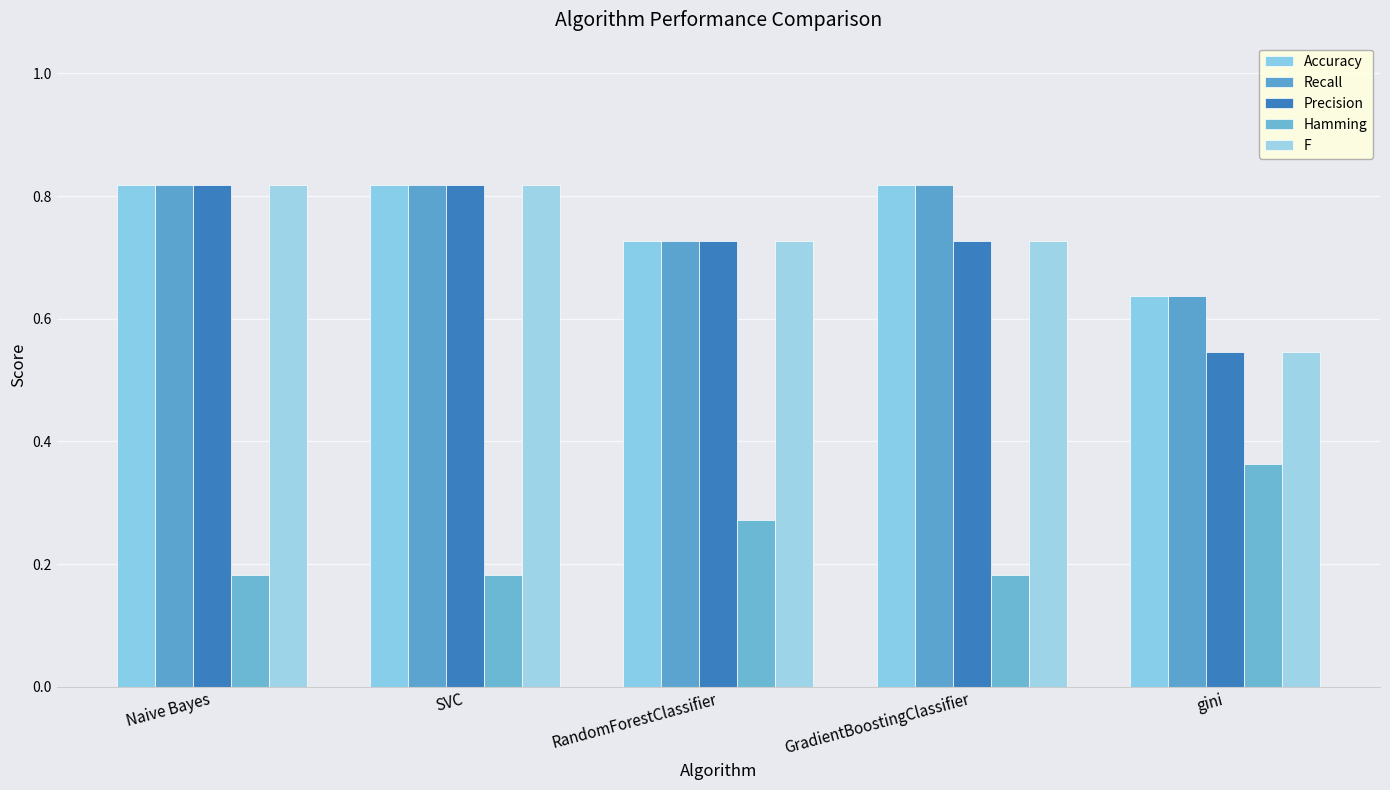

Rank the series by their maximum value, from lowest to highest.

Hamming, Accuracy, Recall, Precision, F